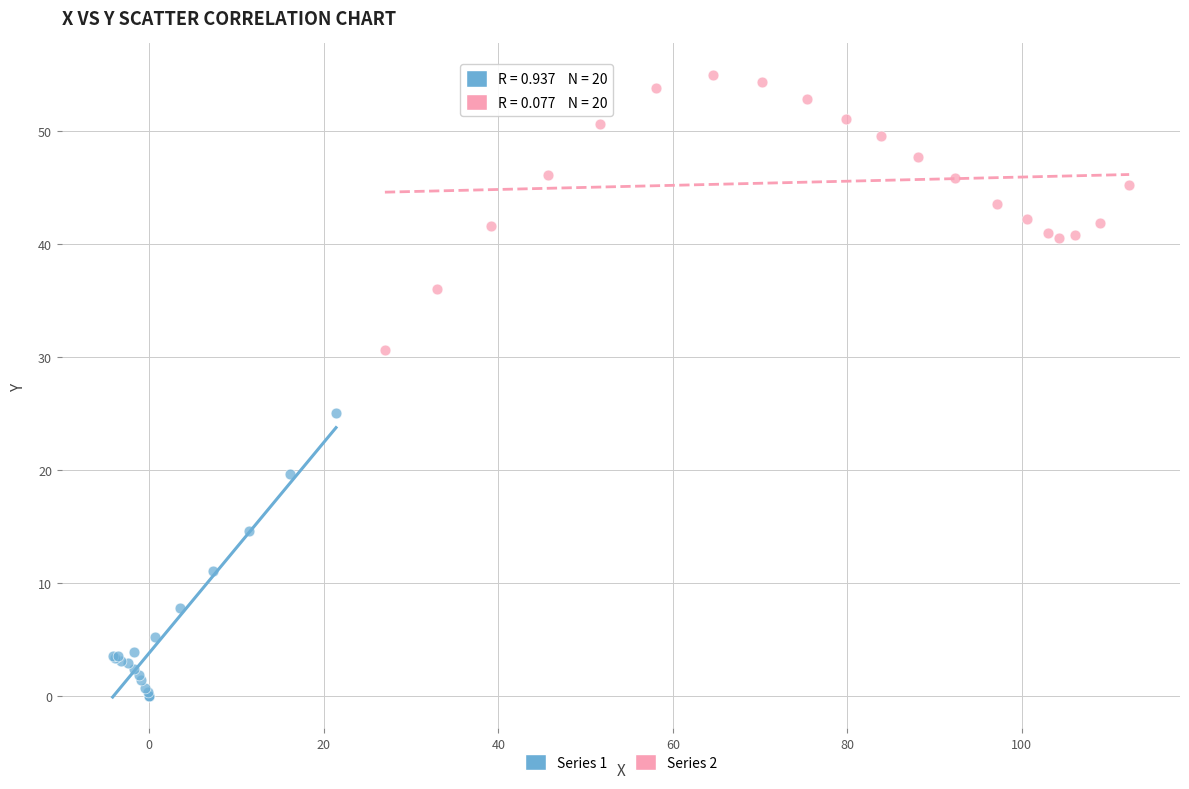

Which series has the widest spread of Y values?

Series 1